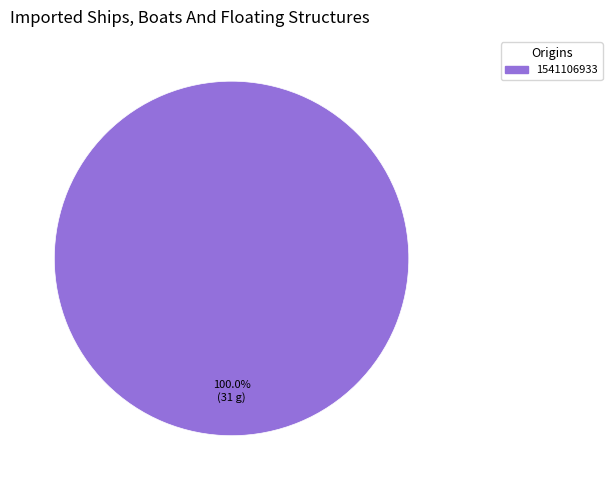

What is the majority slice?

1541106933